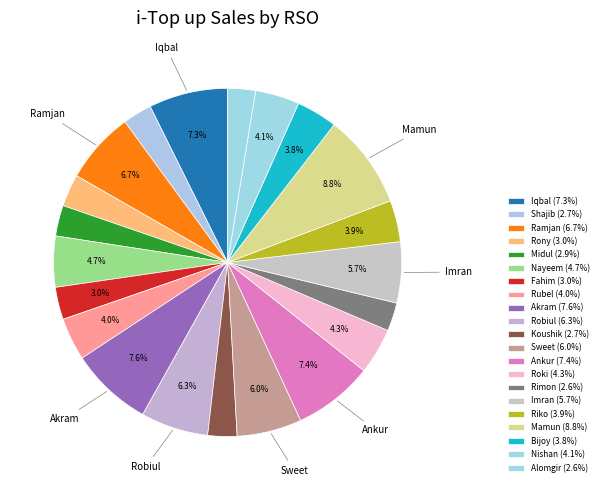

How many segments does this pie chart have?

21